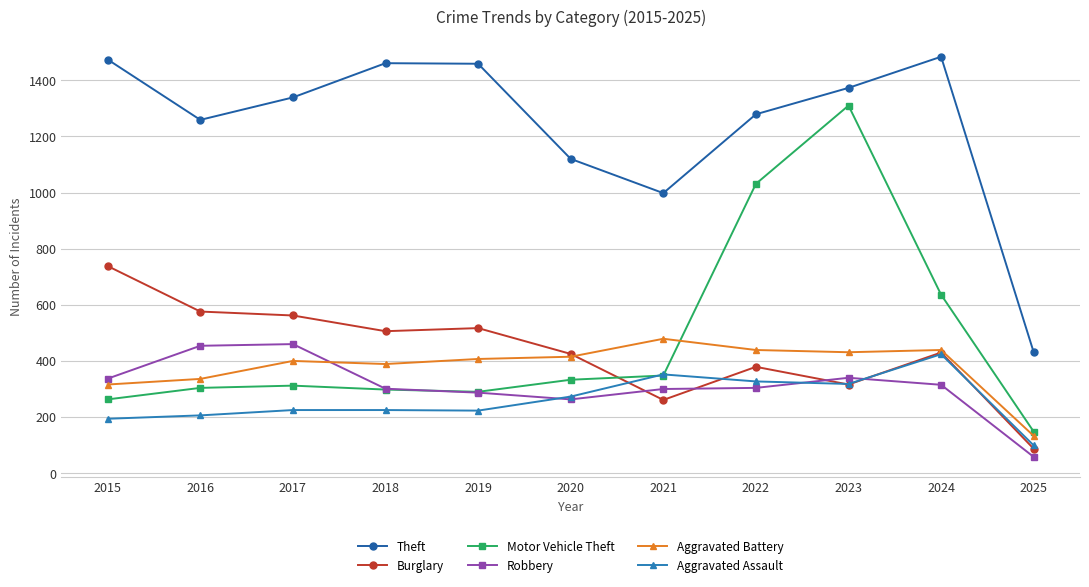

Rank the series by their maximum value, from highest to lowest.

Theft, Motor Vehicle Theft, Burglary, Aggravated Battery, Robbery, Aggravated Assault